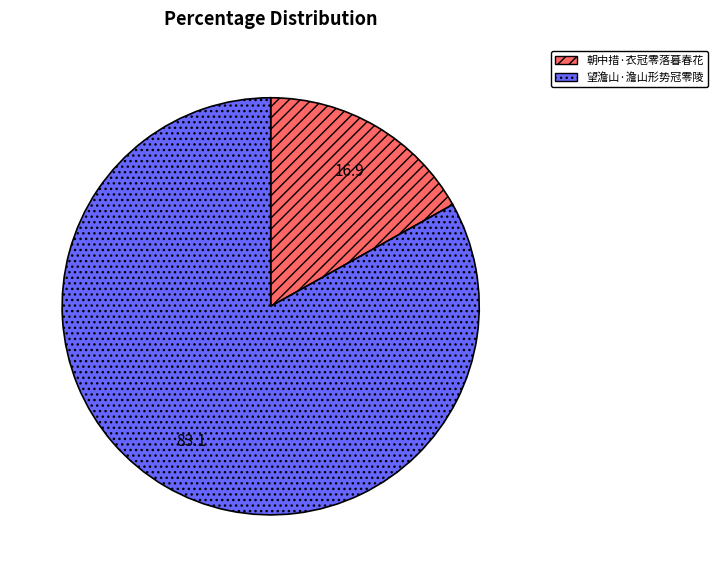

Approximately how many times larger is the value at 望澹山·澹山形势冠零陵 compared to 朝中措·衣冠零落暮春花?

4.9